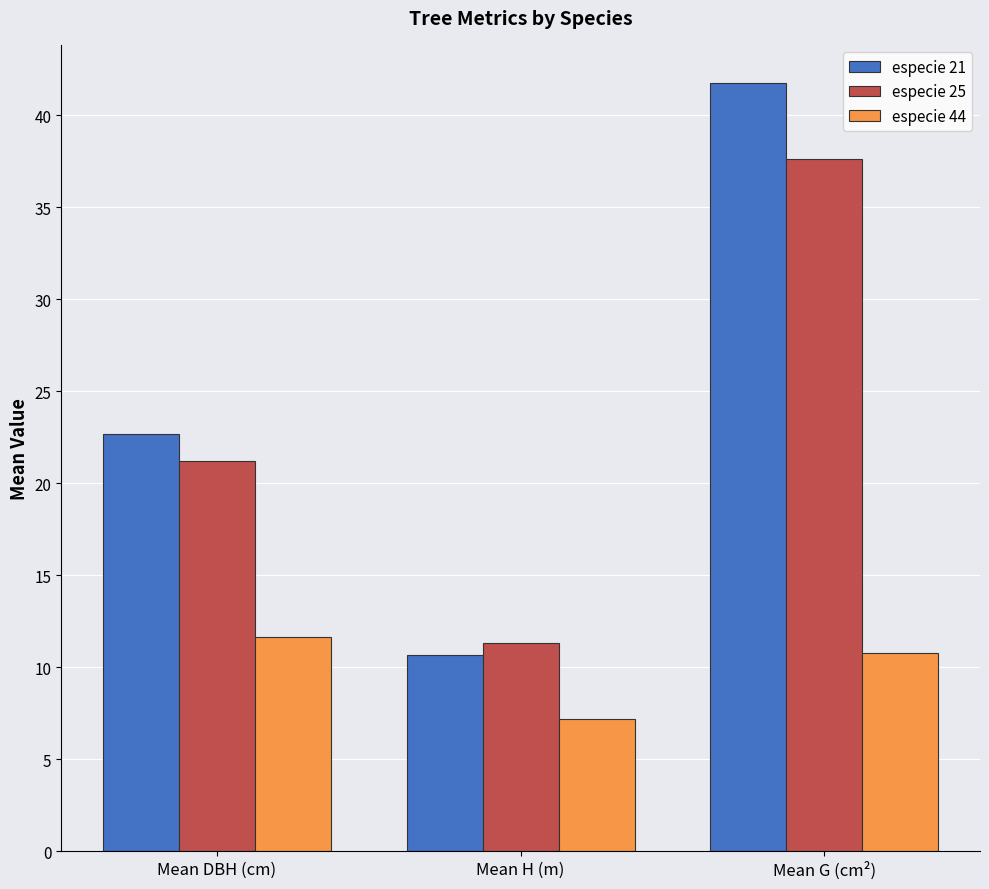

Reading left to right, what are all the values shown in this chart?

especie 21: 22.7	10.7	41.7
especie 25: 21.2	11.3	37.6
especie 44: 11.6	7.2	10.8